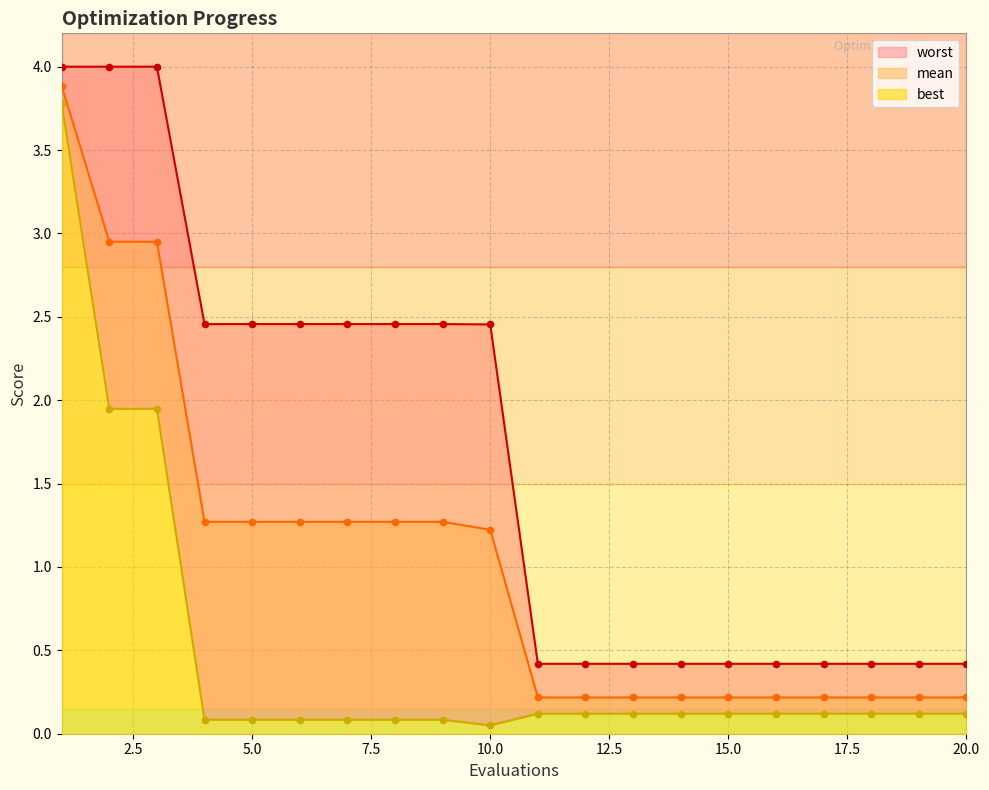

At which category is the sum across all series the highest?

1